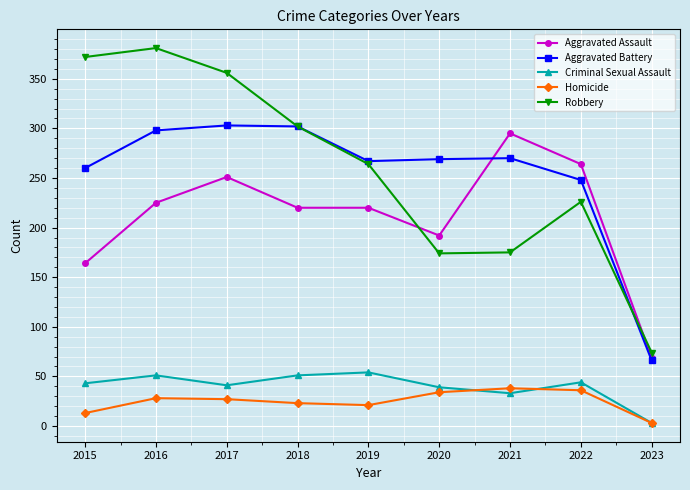

Between 2021 and 2023, which series saw the biggest shift?

Aggravated Assault